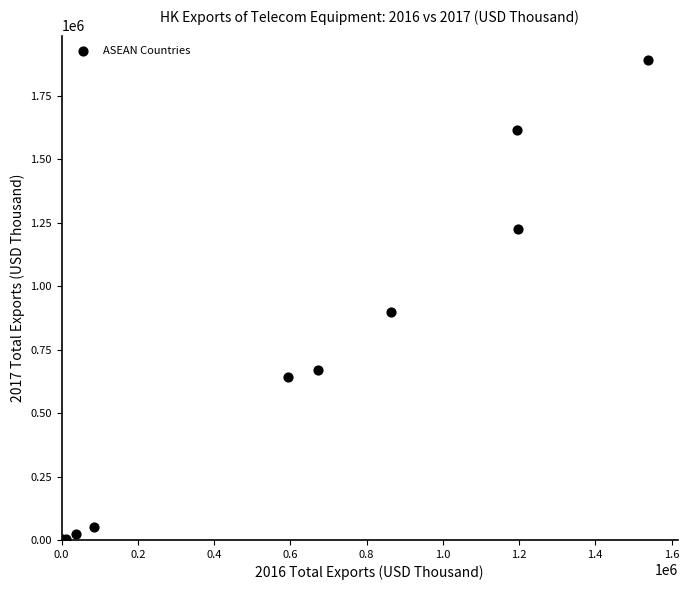

What Y value in the scatter plot is closest to 948560?

898181.1